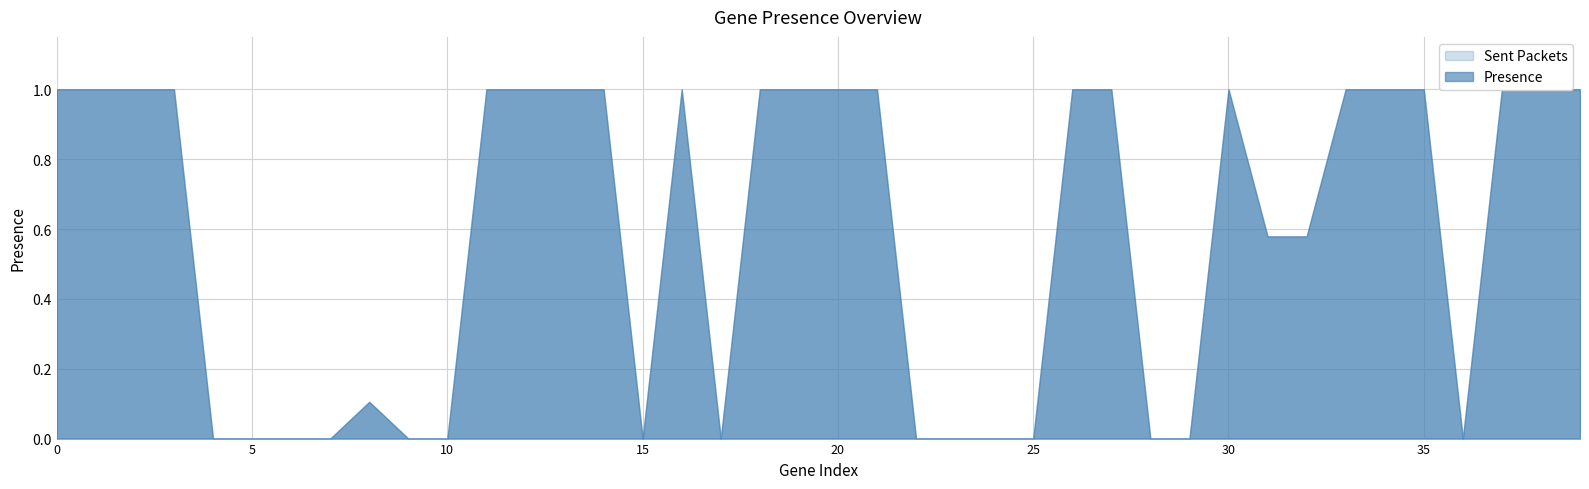

Is it true that the value at 31 is 0.9?

False